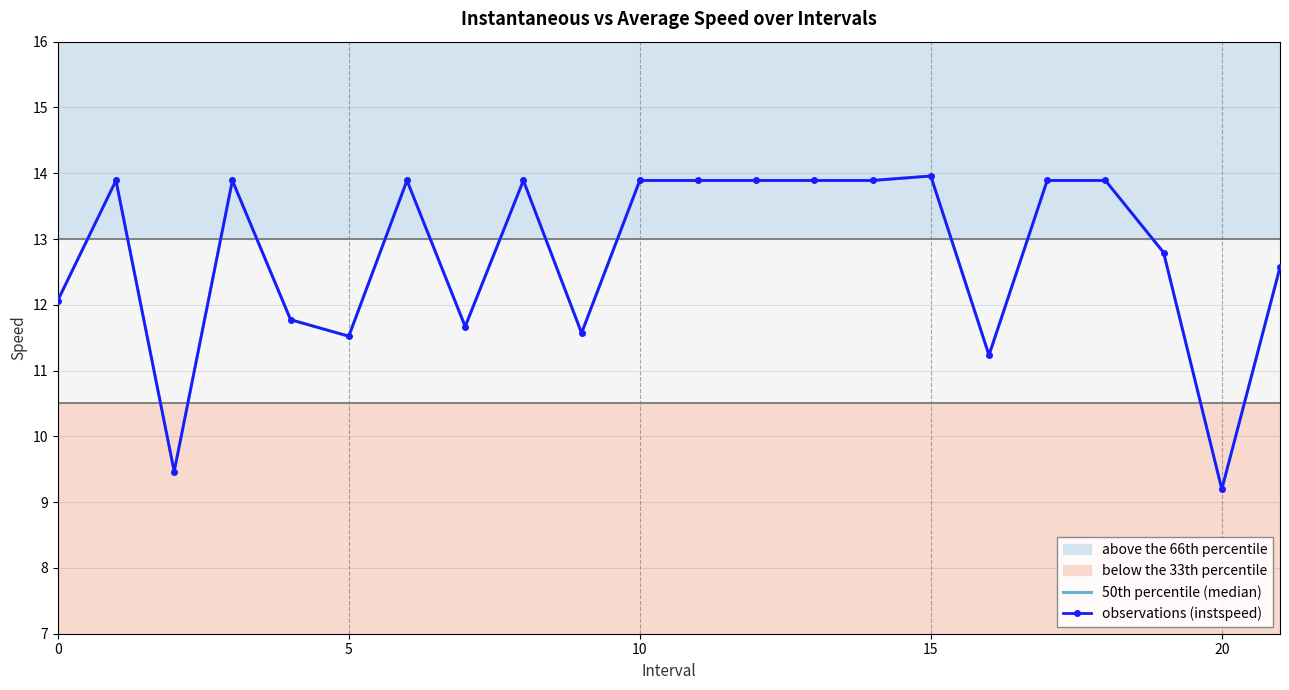

How many intersections are there between 50th percentile (median) and observations (instspeed)?

2